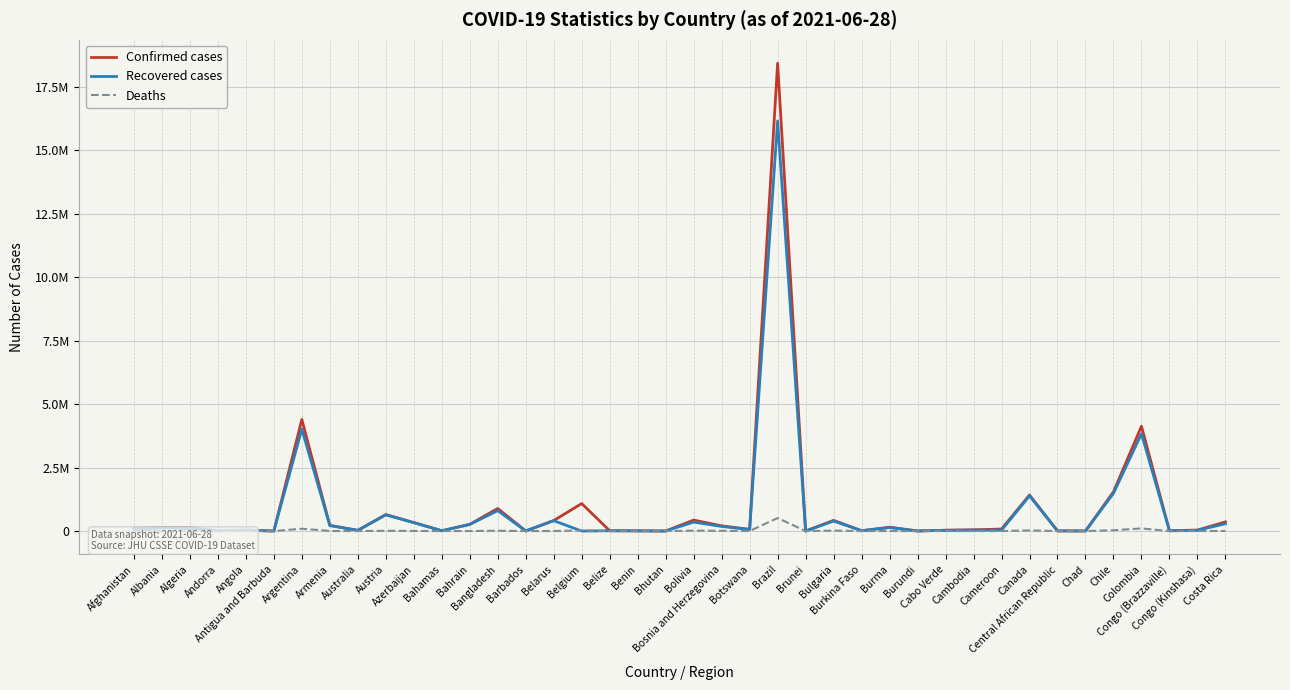

Does the chart have visible grid lines?

Yes